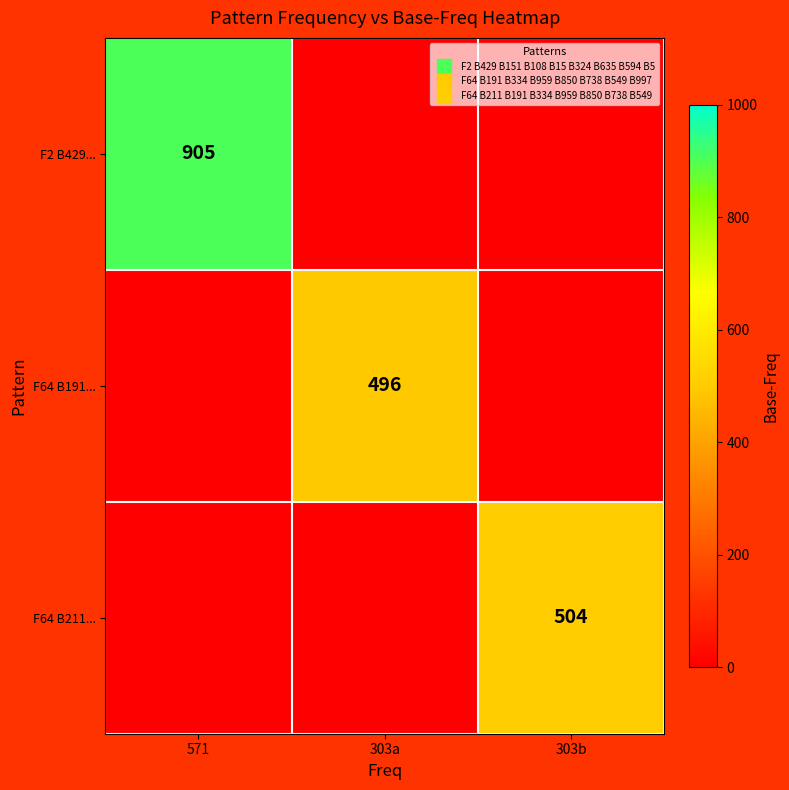

At which label is F64 B211... closest to 252?

571